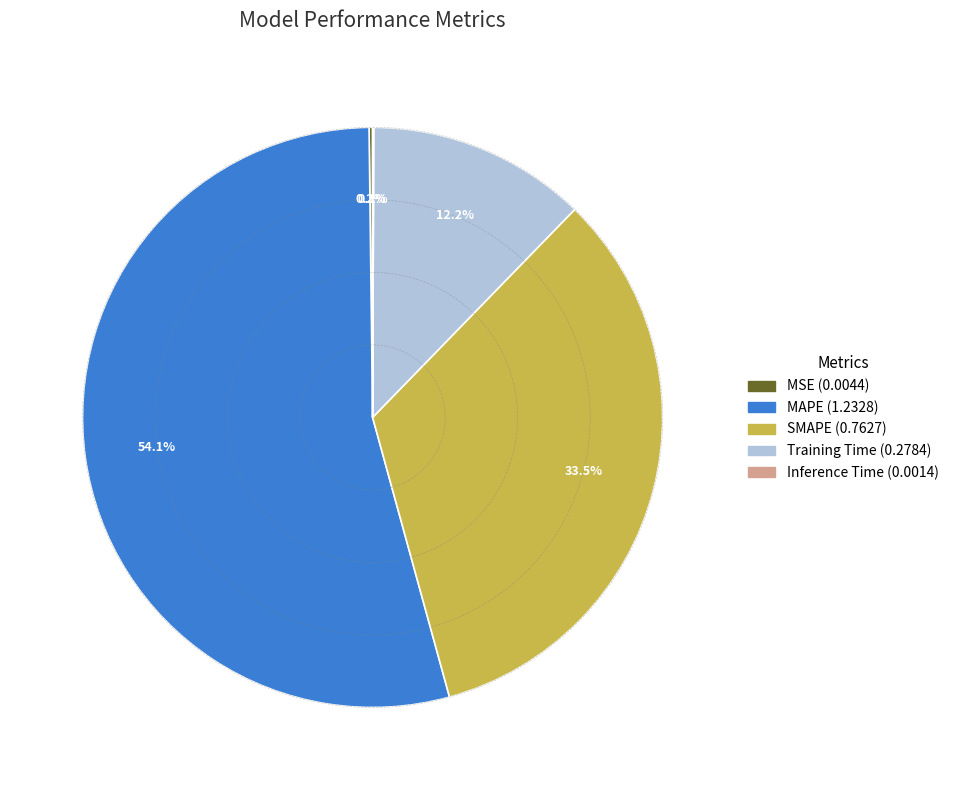

What percentage is NOT represented by SMAPE?

66.5%